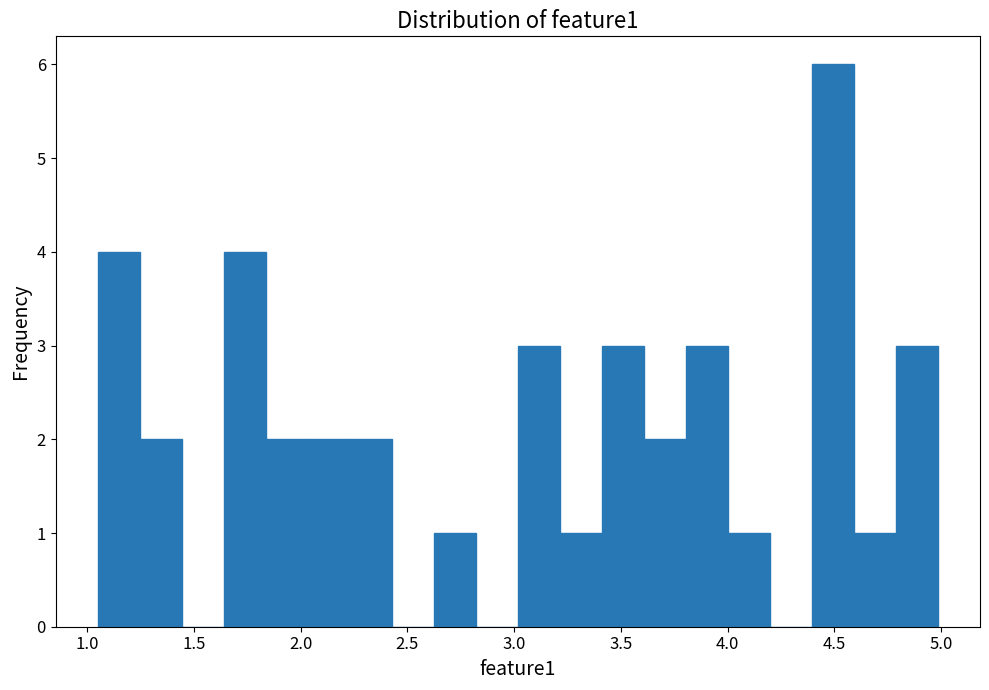

Read against the x-axis, roughly where is the centre of the tallest bar?

4.50